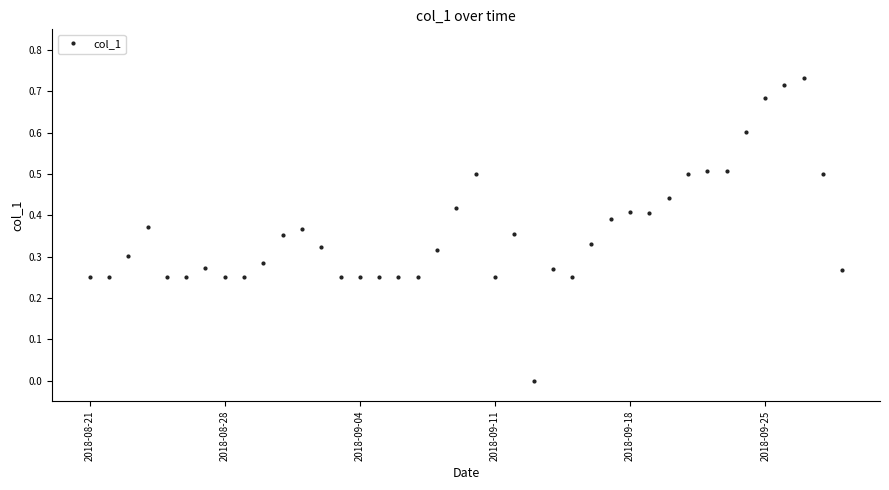

How many lines are shown in the chart?

1